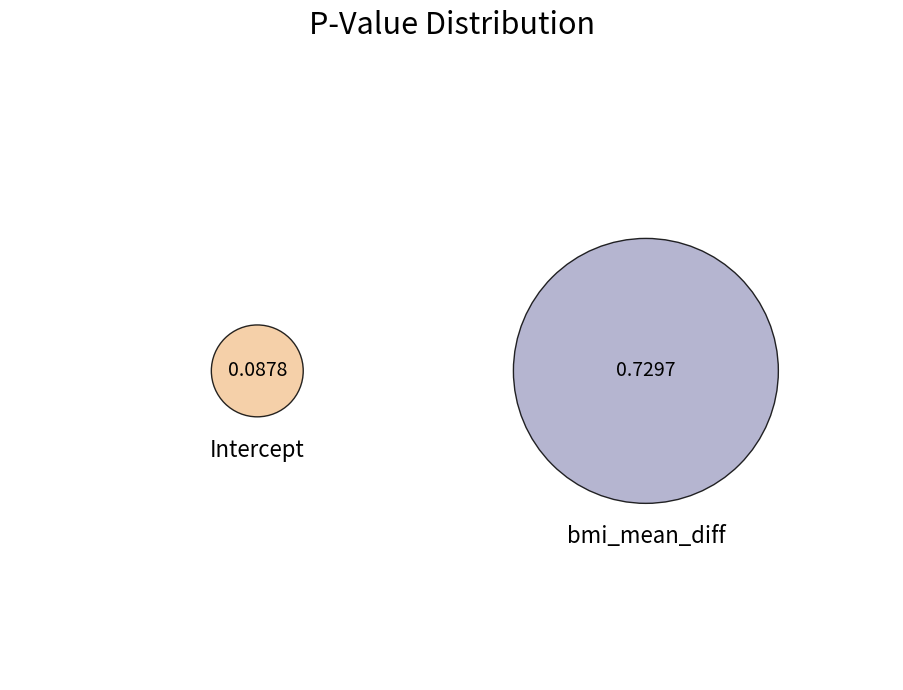

Which category has the smallest portion of the pie?

Intercept